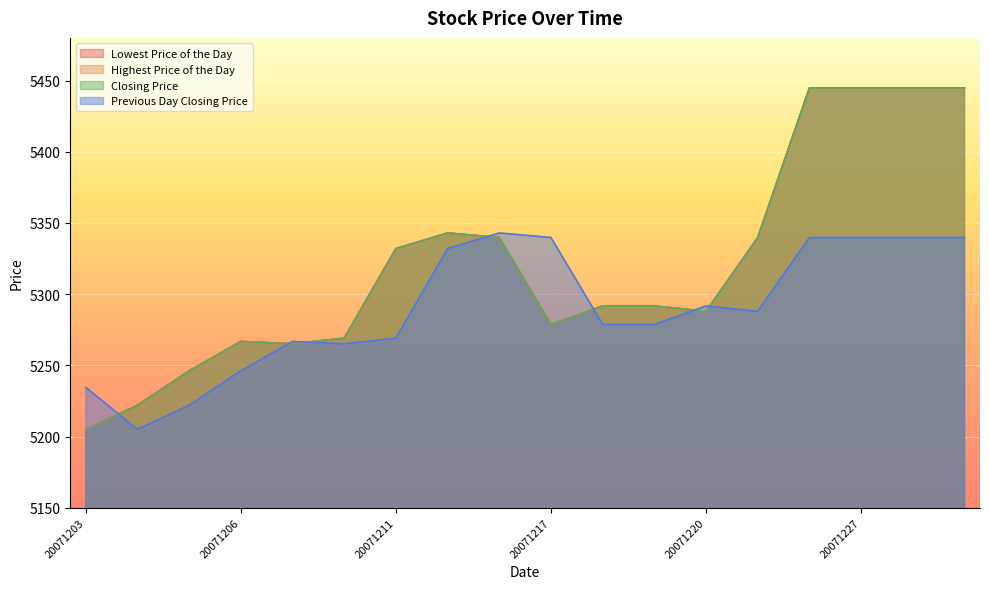

True or false: Lowest Price of the Day and Highest Price of the Day cross at least once.

False